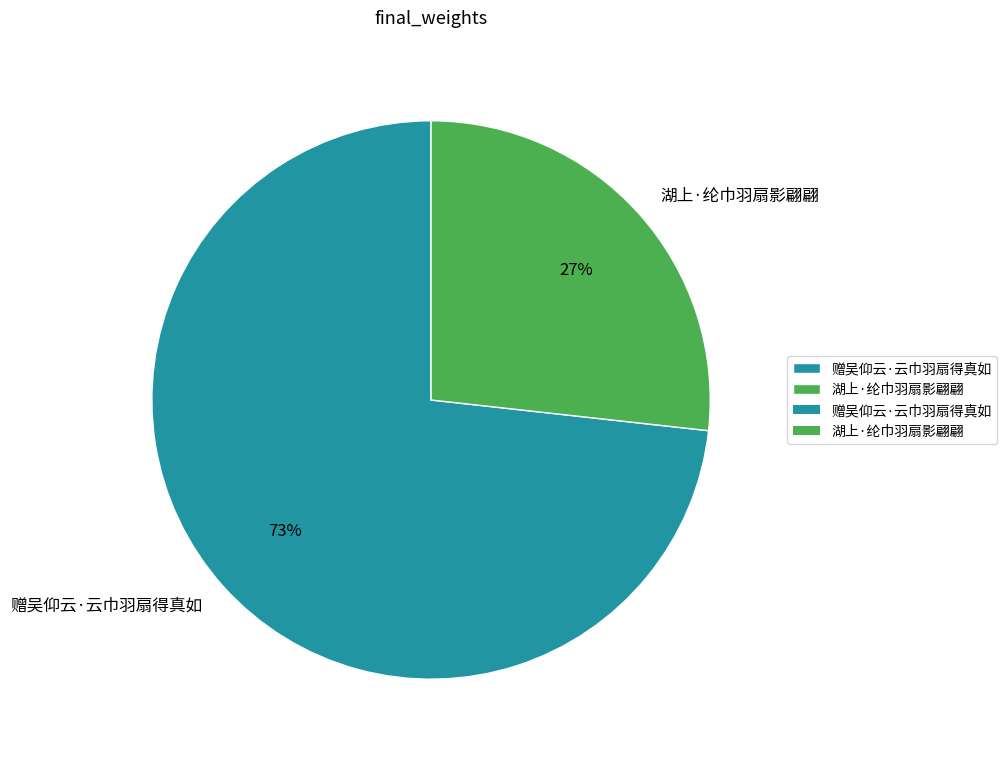

How many segments does this pie chart have?

2